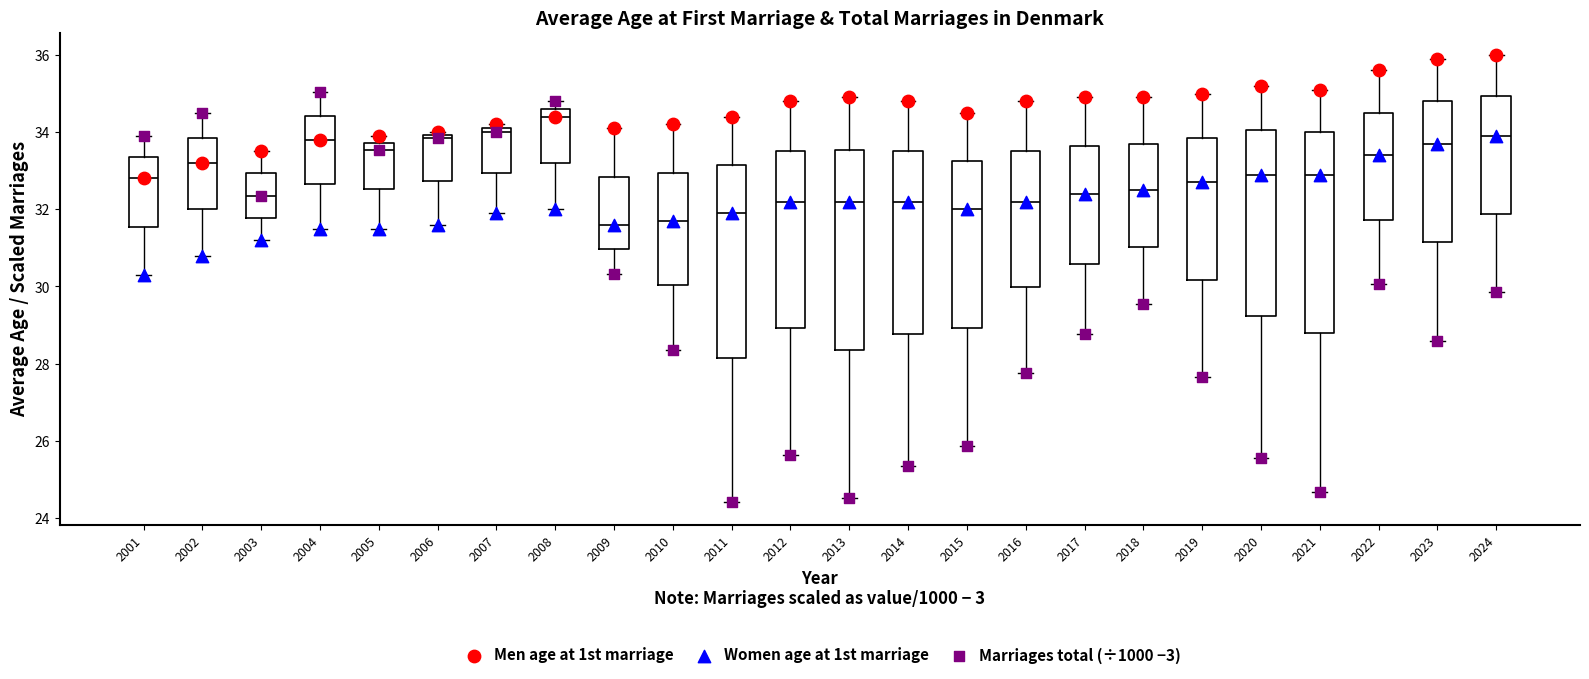

Reading left to right, read every box against the y-axis: the position of its median line, the range the box covers, and the ends of its whiskers. The values are not printed on the chart, so give them approximately, as read against the axis.

2001: median 32.8, box 31.6 to 33.4, whiskers 30.4 to 34.0
2002: median 33.2, box 32.0 to 33.8, whiskers 30.8 to 34.6
2003: median 32.4, box 31.8 to 33.0, whiskers 31.2 to 33.6
2004: median 33.8, box 32.6 to 34.4, whiskers 31.6 to 35.0
2005: median 33.6, box 32.6 to 33.8, whiskers 31.6 to 34.0
2006: median 33.8, box 32.8 to 34.0, whiskers 31.6 to 34.0 (just above the box's upper edge)
2007: median 34.0, box 33.0 to 34.2, whiskers 32.0 to 34.2 (just above the box's upper edge)
2008: median 34.4, box 33.2 to 34.6, whiskers 32.0 to 34.8
2009: median 31.6, box 31.0 to 32.8, whiskers 30.4 to 34.2
2010: median 31.8, box 30.0 to 33.0, whiskers 28.4 to 34.2
2011: median 32.0, box 28.2 to 33.2, whiskers 24.4 to 34.4
2012: median 32.2, box 29.0 to 33.6, whiskers 25.6 to 34.8
2013: median 32.2, box 28.4 to 33.6, whiskers 24.6 to 35.0
2014: median 32.2, box 28.8 to 33.6, whiskers 25.4 to 34.8
2015: median 32.0, box 29.0 to 33.2, whiskers 25.8 to 34.6
2016: median 32.2, box 30.0 to 33.6, whiskers 27.8 to 34.8
2017: median 32.4, box 30.6 to 33.6, whiskers 28.8 to 35.0
2018: median 32.6, box 31.0 to 33.8, whiskers 29.6 to 35.0
2019: median 32.8, box 30.2 to 33.8, whiskers 27.6 to 35.0
2020: median 33.0, box 29.2 to 34.0, whiskers 25.6 to 35.2
2021: median 33.0, box 28.8 to 34.0, whiskers 24.6 to 35.2
2022: median 33.4, box 31.8 to 34.6, whiskers 30.0 to 35.6
2023: median 33.8, box 31.2 to 34.8, whiskers 28.6 to 36.0
2024: median 34.0, box 31.8 to 35.0, whiskers 29.8 to 36.0